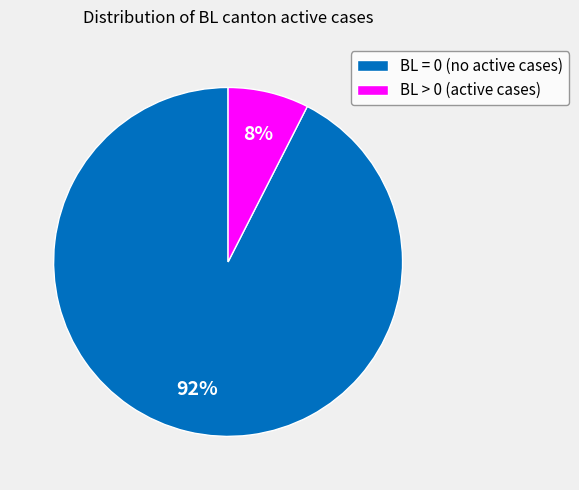

Between BL > 0 (active cases) and BL = 0 (no active cases), which is larger?

BL = 0 (no active cases)